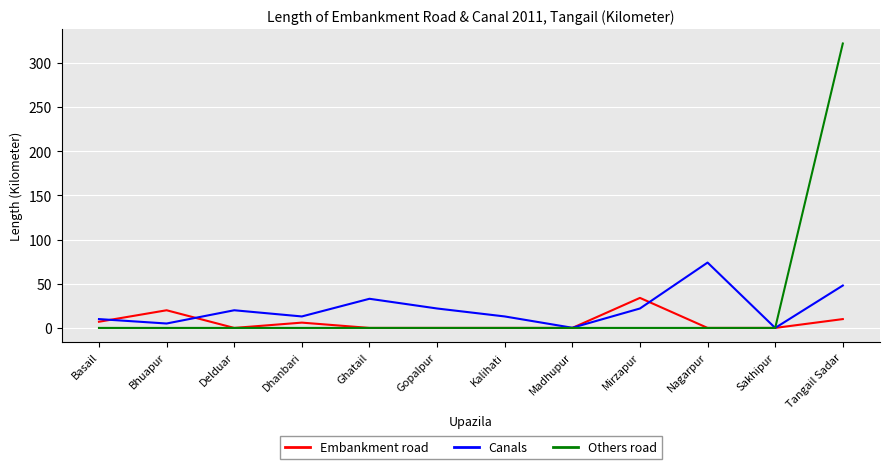

Is it true that Canals equals 0.0 at Sakhipur?

True